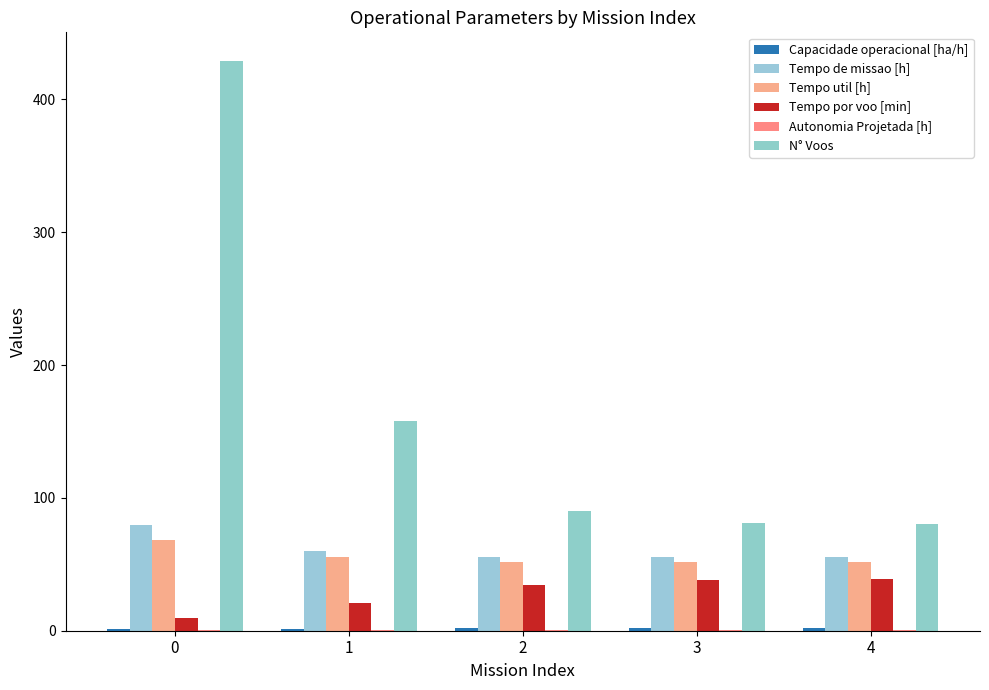

Which series has the largest total across all categories?

N° Voos